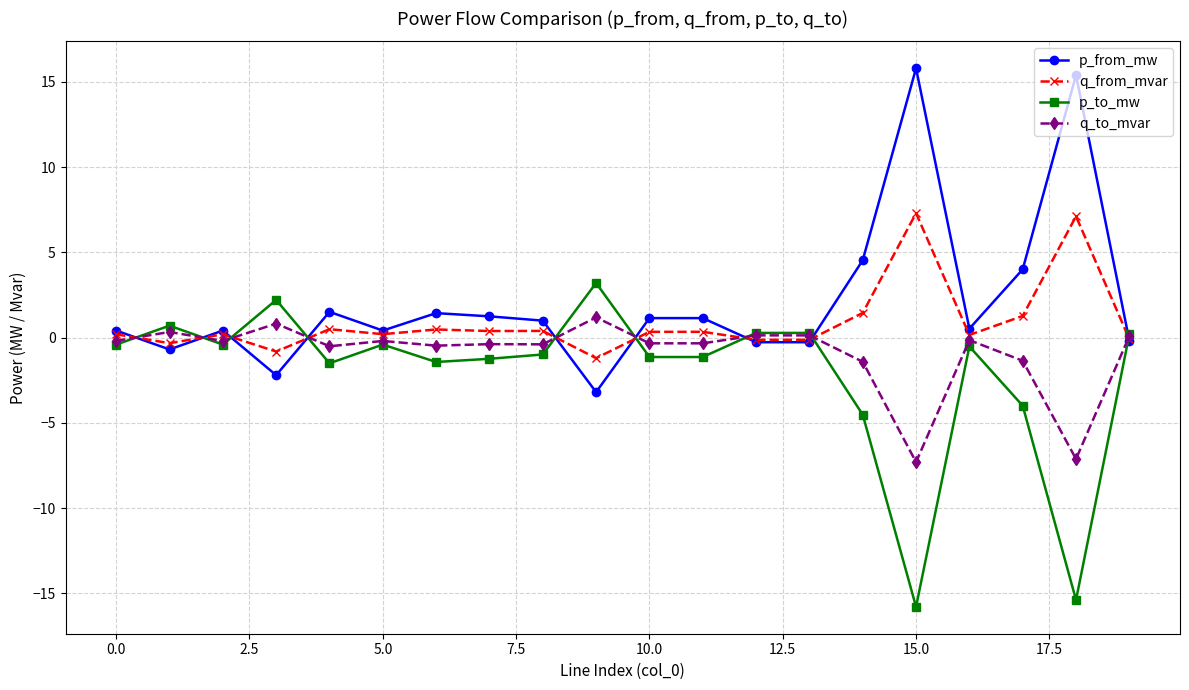

At how many categories does at least one series exceed -12?

20